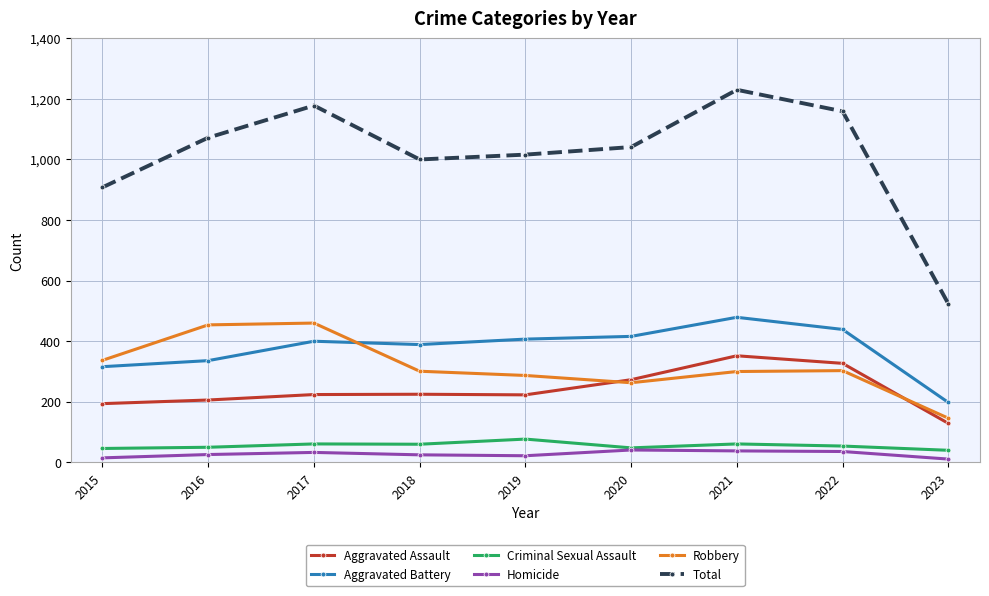

What is the maximum value shown in the chart?

1230